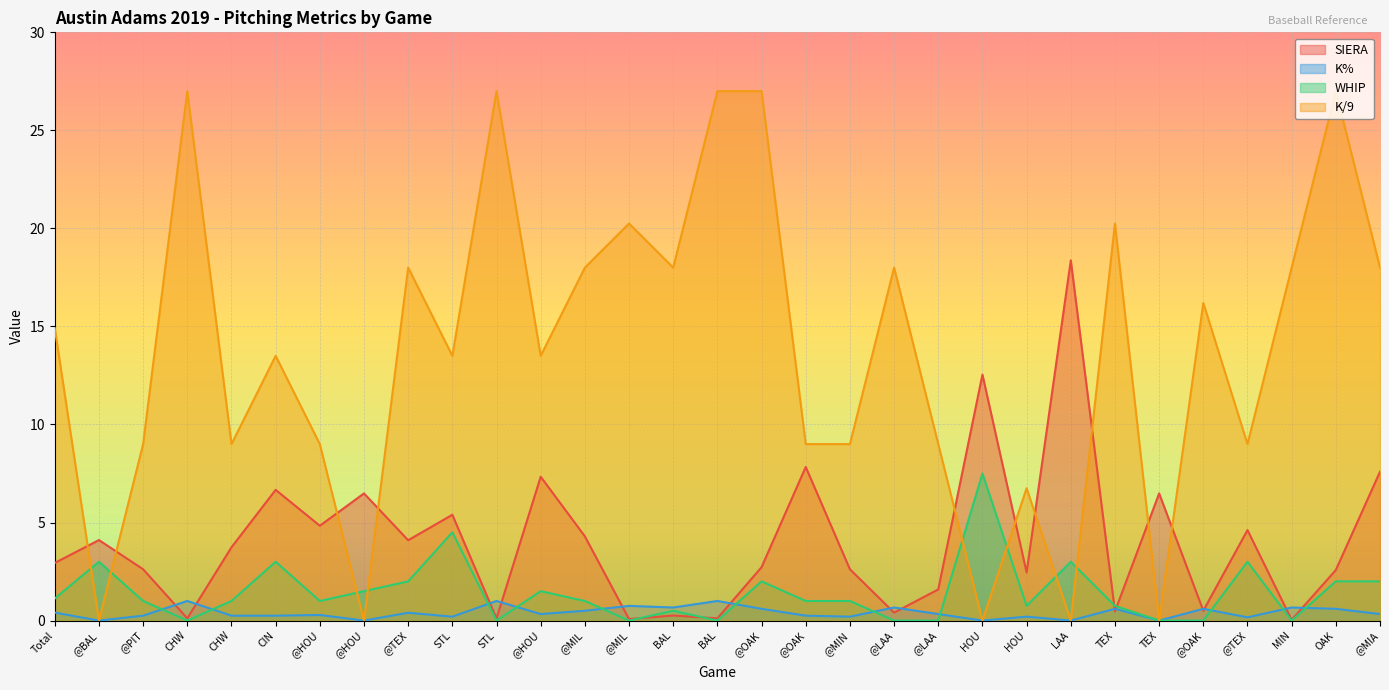

How many series are shown in this chart?

4